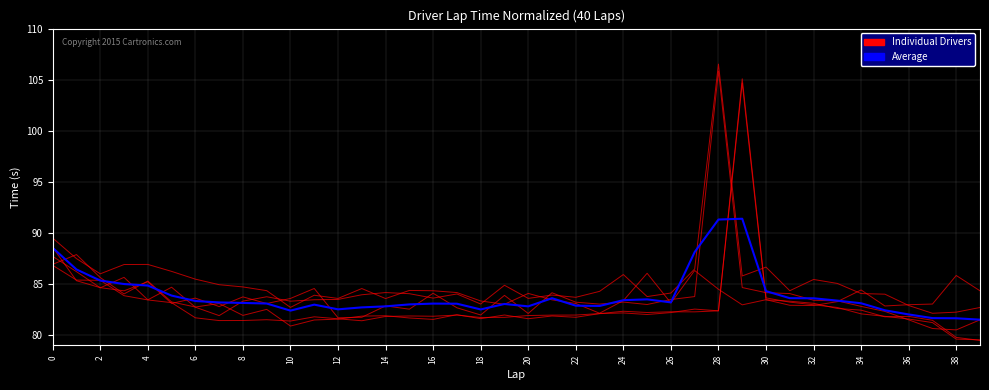

Is this an area chart (filled region under the line)?

No